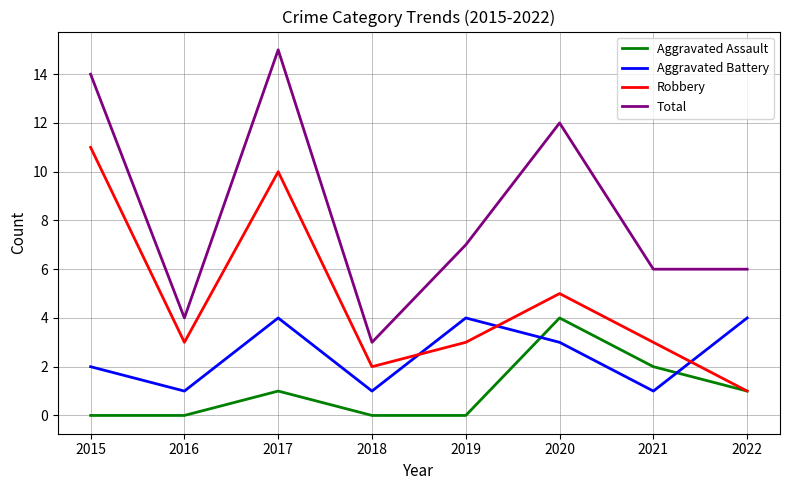

Where is Total nearest to the value 9?

2019